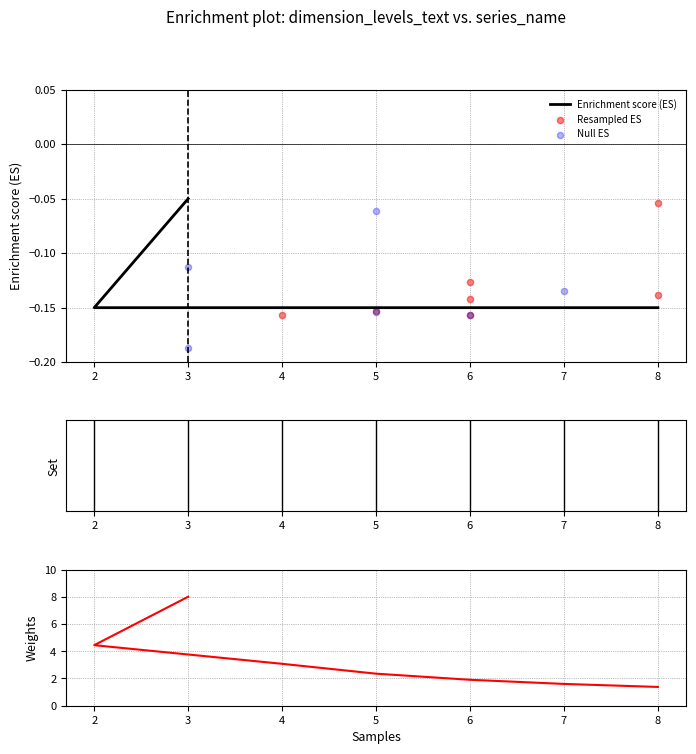

Which series reaches the maximum Y coordinate?

Weights